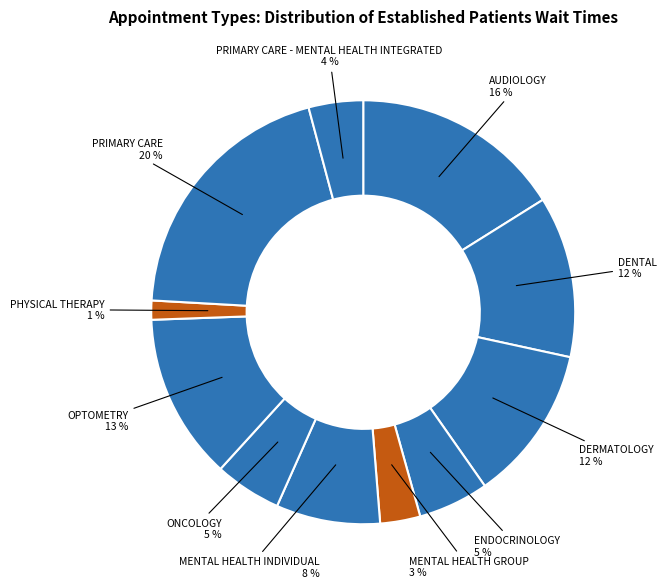

How many slices are in this pie chart?

11